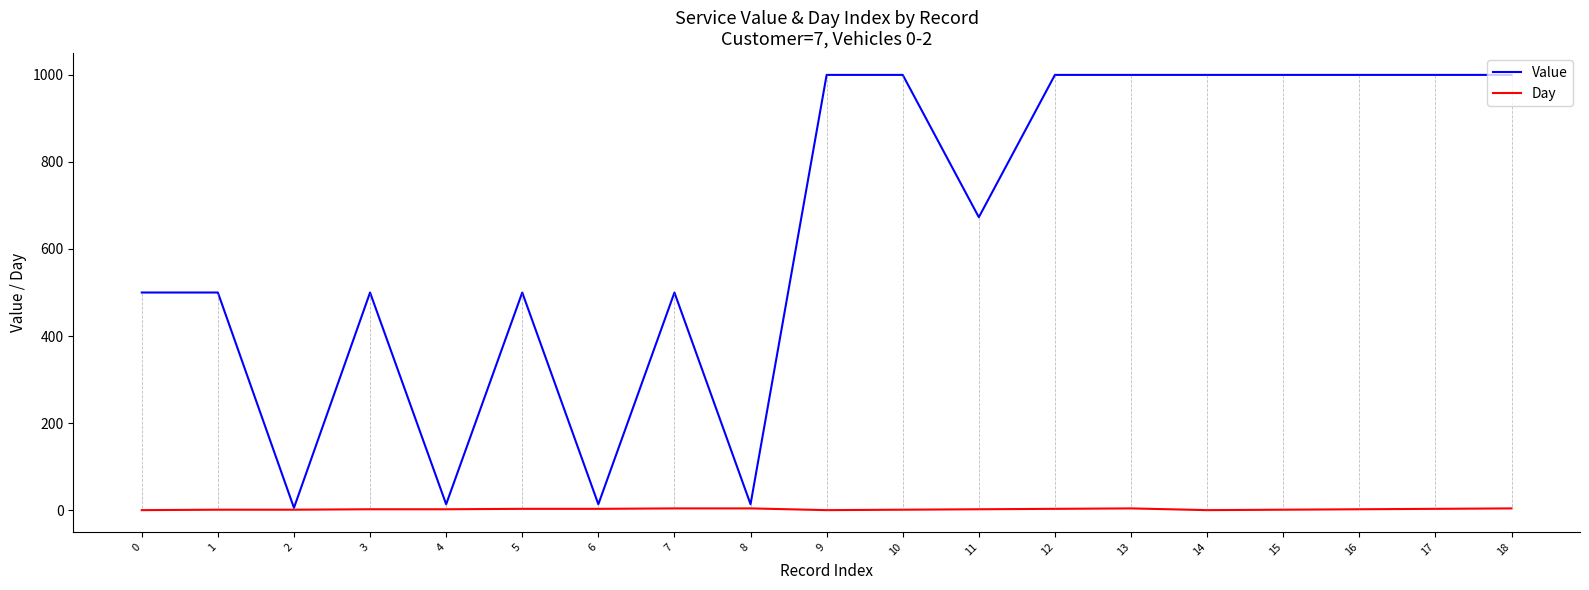

Is this an area chart (filled region under the line)?

No